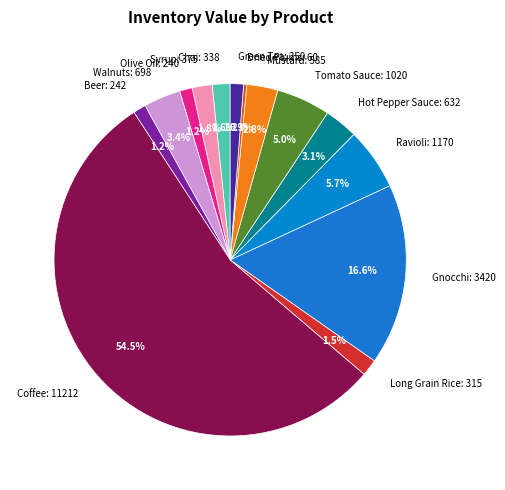

Which slice represents more than half of the pie?

Coffee